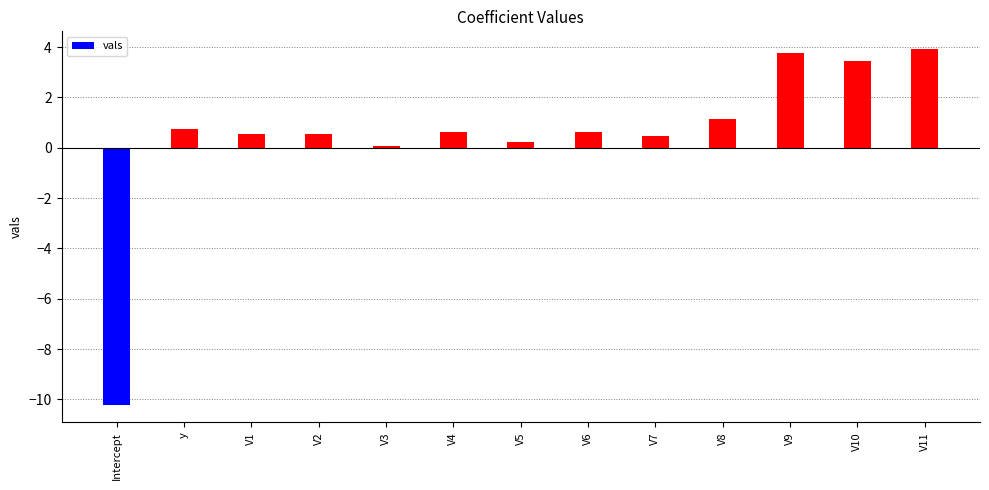

Does the chart contain stacked bars?

No